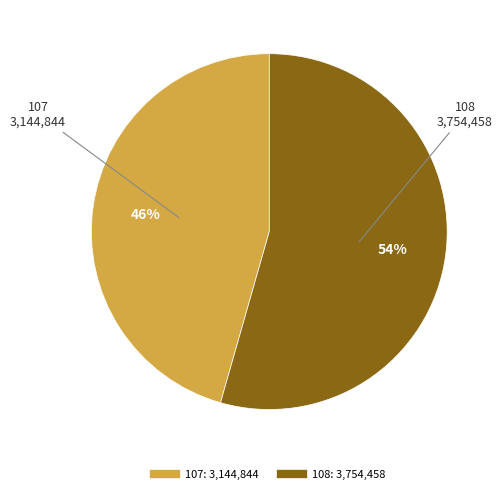

Which has a higher value, 107 or 108?

108